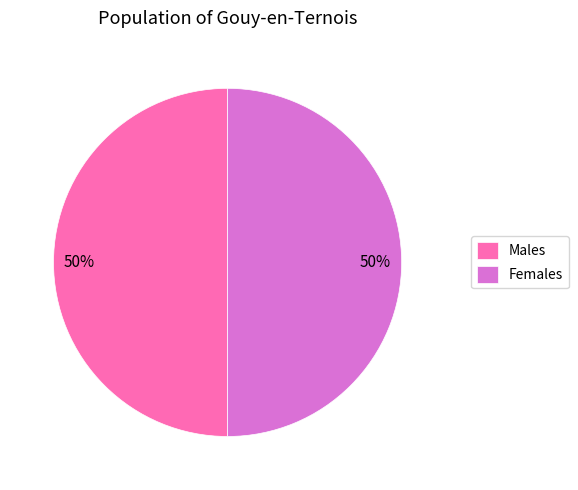

What percentage is the Males slice, to the nearest percent?

50%